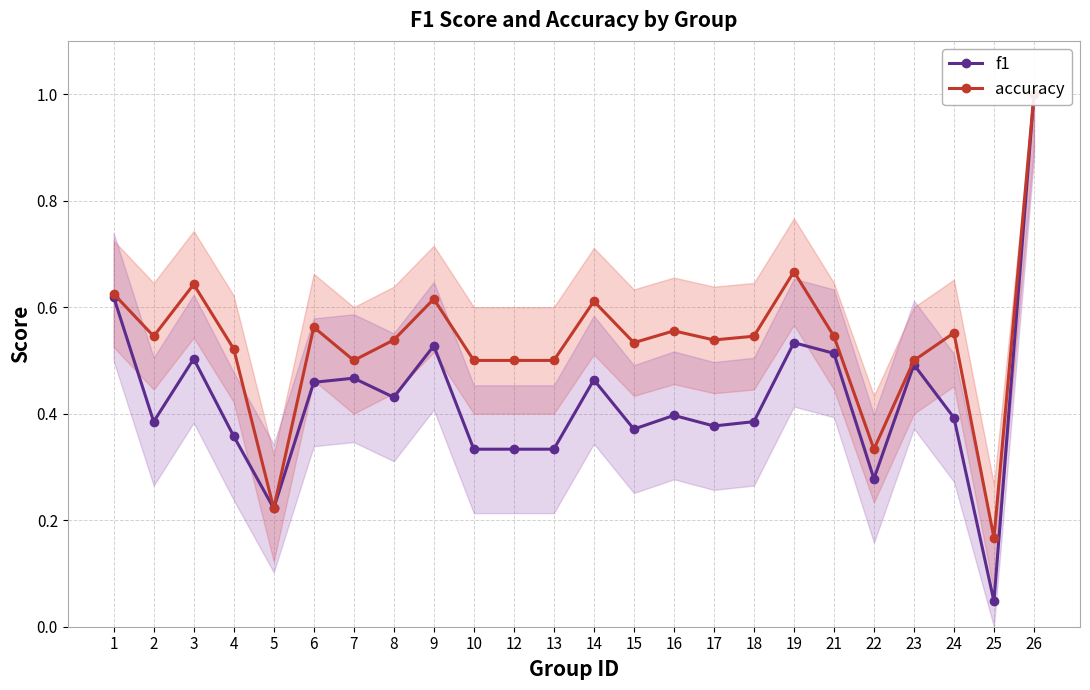

The value of accuracy at 1 is 0.2. True or false?

False